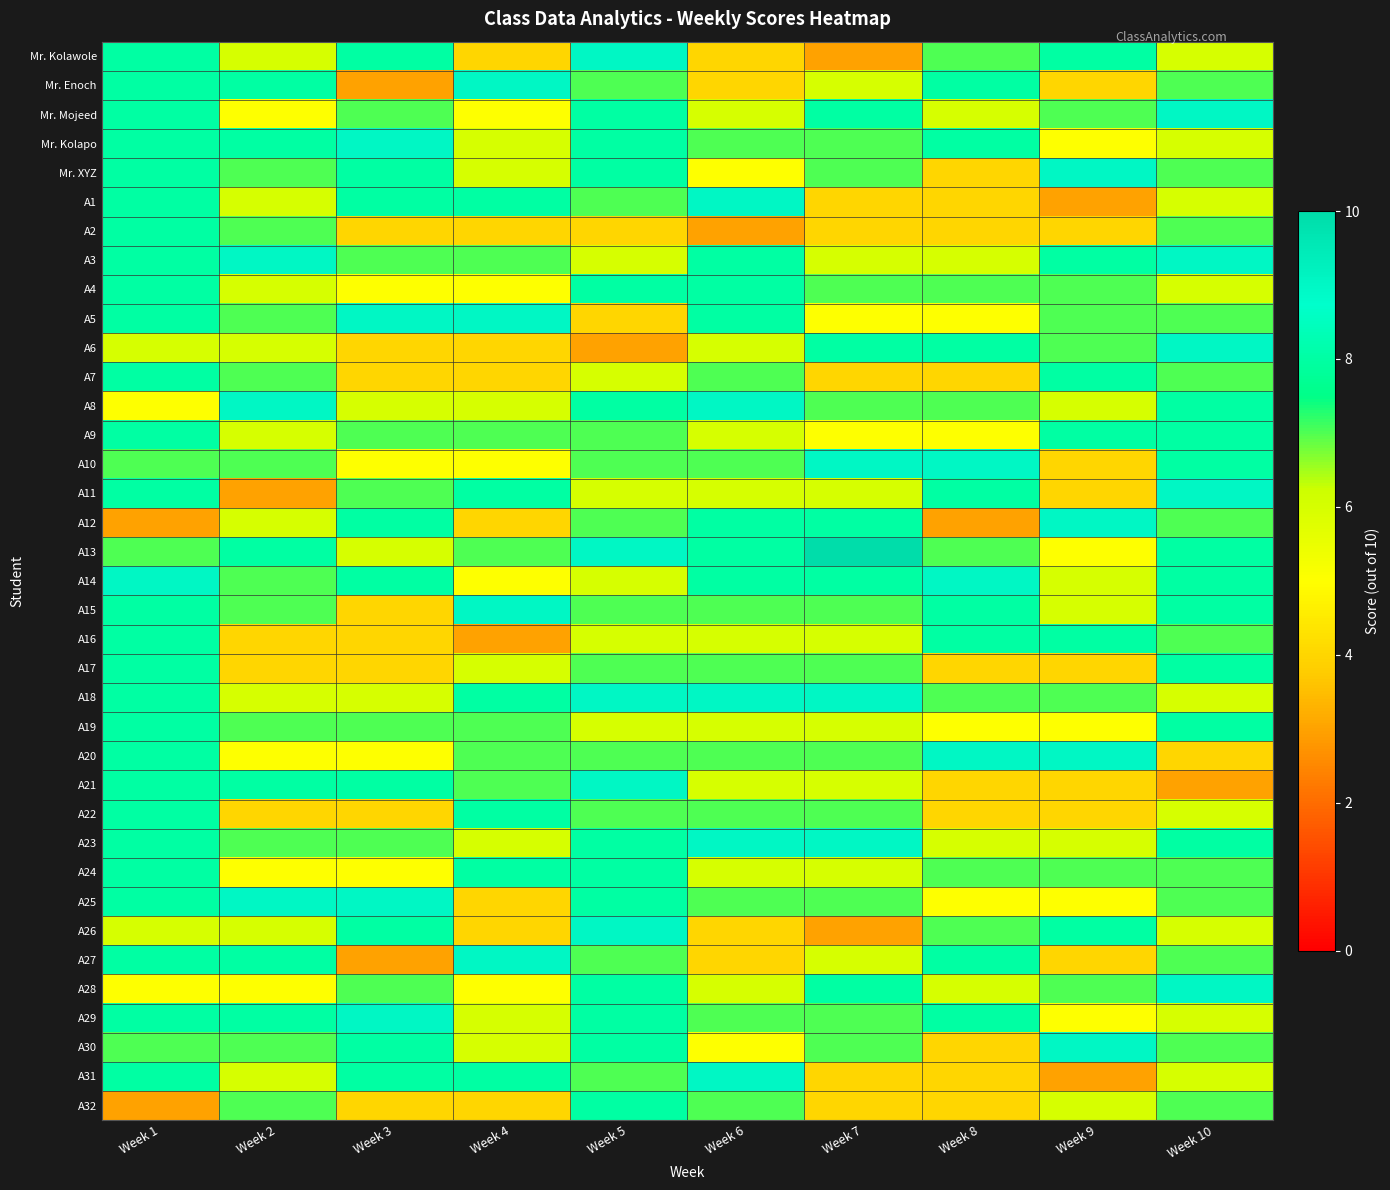

Reading left to right, what are all the values shown in this chart?

Mr. Kolawole: Week 1=8	Week 2=6	Week 3=8	Week 4=4	Week 5=9	Week 6=4	Week 7=3	Week 8=7	Week 9=8	Week 10=6
Mr. Enoch: Week 1=8	Week 2=8	Week 3=3	Week 4=9	Week 5=7	Week 6=4	Week 7=6	Week 8=8	Week 9=4	Week 10=7
Mr. Mojeed: Week 1=8	Week 2=5	Week 3=7	Week 4=5	Week 5=8	Week 6=6	Week 7=8	Week 8=6	Week 9=7	Week 10=9
Mr. Kolapo: Week 1=8	Week 2=8	Week 3=9	Week 4=6	Week 5=8	Week 6=7	Week 7=7	Week 8=8	Week 9=5	Week 10=6
Mr. XYZ: Week 1=8	Week 2=7	Week 3=8	Week 4=6	Week 5=8	Week 6=5	Week 7=7	Week 8=4	Week 9=9	Week 10=7
A1: Week 1=8	Week 2=6	Week 3=8	Week 4=8	Week 5=7	Week 6=9	Week 7=4	Week 8=4	Week 9=3	Week 10=6
A2: Week 1=8	Week 2=7	Week 3=4	Week 4=4	Week 5=4	Week 6=3	Week 7=4	Week 8=4	Week 9=4	Week 10=7
A3: Week 1=8	Week 2=9	Week 3=7	Week 4=7	Week 5=6	Week 6=8	Week 7=6	Week 8=6	Week 9=8	Week 10=9
A4: Week 1=8	Week 2=6	Week 3=5	Week 4=5	Week 5=8	Week 6=8	Week 7=7	Week 8=7	Week 9=7	Week 10=6
A5: Week 1=8	Week 2=7	Week 3=9	Week 4=9	Week 5=4	Week 6=8	Week 7=5	Week 8=5	Week 9=7	Week 10=7
A6: Week 1=6	Week 2=6	Week 3=4	Week 4=4	Week 5=3	Week 6=6	Week 7=8	Week 8=8	Week 9=7	Week 10=9
A7: Week 1=8	Week 2=7	Week 3=4	Week 4=4	Week 5=6	Week 6=7	Week 7=4	Week 8=4	Week 9=8	Week 10=7
A8: Week 1=5	Week 2=9	Week 3=6	Week 4=6	Week 5=8	Week 6=9	Week 7=7	Week 8=7	Week 9=6	Week 10=8
A9: Week 1=8	Week 2=6	Week 3=7	Week 4=7	Week 5=7	Week 6=6	Week 7=5	Week 8=5	Week 9=8	Week 10=8
A10: Week 1=7	Week 2=7	Week 3=5	Week 4=5	Week 5=7	Week 6=7	Week 7=9	Week 8=9	Week 9=4	Week 10=8
A11: Week 1=8	Week 2=3	Week 3=7	Week 4=8	Week 5=6	Week 6=6	Week 7=6	Week 8=8	Week 9=4	Week 10=9
A12: Week 1=3	Week 2=6	Week 3=8	Week 4=4	Week 5=7	Week 6=8	Week 7=8	Week 8=3	Week 9=9	Week 10=7
A13: Week 1=7	Week 2=8	Week 3=6	Week 4=7	Week 5=9	Week 6=8	Week 7=10	Week 8=7	Week 9=5	Week 10=8
A14: Week 1=9	Week 2=7	Week 3=8	Week 4=5	Week 5=6	Week 6=8	Week 7=8	Week 8=9	Week 9=6	Week 10=8
A15: Week 1=8	Week 2=7	Week 3=4	Week 4=9	Week 5=7	Week 6=7	Week 7=7	Week 8=8	Week 9=6	Week 10=8
A16: Week 1=8	Week 2=4	Week 3=4	Week 4=3	Week 5=6	Week 6=6	Week 7=6	Week 8=8	Week 9=8	Week 10=7
A17: Week 1=8	Week 2=4	Week 3=4	Week 4=6	Week 5=7	Week 6=7	Week 7=7	Week 8=4	Week 9=4	Week 10=8
A18: Week 1=8	Week 2=6	Week 3=6	Week 4=8	Week 5=9	Week 6=9	Week 7=9	Week 8=7	Week 9=7	Week 10=6
A19: Week 1=8	Week 2=7	Week 3=7	Week 4=7	Week 5=6	Week 6=6	Week 7=6	Week 8=5	Week 9=5	Week 10=8
A20: Week 1=8	Week 2=5	Week 3=5	Week 4=7	Week 5=7	Week 6=7	Week 7=7	Week 8=9	Week 9=9	Week 10=4
A21: Week 1=8	Week 2=8	Week 3=8	Week 4=7	Week 5=9	Week 6=6	Week 7=6	Week 8=4	Week 9=4	Week 10=3
A22: Week 1=8	Week 2=4	Week 3=4	Week 4=8	Week 5=7	Week 6=7	Week 7=7	Week 8=4	Week 9=4	Week 10=6
A23: Week 1=8	Week 2=7	Week 3=7	Week 4=6	Week 5=8	Week 6=9	Week 7=9	Week 8=6	Week 9=6	Week 10=8
A24: Week 1=8	Week 2=5	Week 3=5	Week 4=8	Week 5=8	Week 6=6	Week 7=6	Week 8=7	Week 9=7	Week 10=7
A25: Week 1=8	Week 2=9	Week 3=9	Week 4=4	Week 5=8	Week 6=7	Week 7=7	Week 8=5	Week 9=5	Week 10=7
A26: Week 1=6	Week 2=6	Week 3=8	Week 4=4	Week 5=9	Week 6=4	Week 7=3	Week 8=7	Week 9=8	Week 10=6
A27: Week 1=8	Week 2=8	Week 3=3	Week 4=9	Week 5=7	Week 6=4	Week 7=6	Week 8=8	Week 9=4	Week 10=7
A28: Week 1=5	Week 2=5	Week 3=7	Week 4=5	Week 5=8	Week 6=6	Week 7=8	Week 8=6	Week 9=7	Week 10=9
A29: Week 1=8	Week 2=8	Week 3=9	Week 4=6	Week 5=8	Week 6=7	Week 7=7	Week 8=8	Week 9=5	Week 10=6
A30: Week 1=7	Week 2=7	Week 3=8	Week 4=6	Week 5=8	Week 6=5	Week 7=7	Week 8=4	Week 9=9	Week 10=7
A31: Week 1=8	Week 2=6	Week 3=8	Week 4=8	Week 5=7	Week 6=9	Week 7=4	Week 8=4	Week 9=3	Week 10=6
A32: Week 1=3	Week 2=7	Week 3=4	Week 4=4	Week 5=8	Week 6=7	Week 7=4	Week 8=4	Week 9=6	Week 10=7